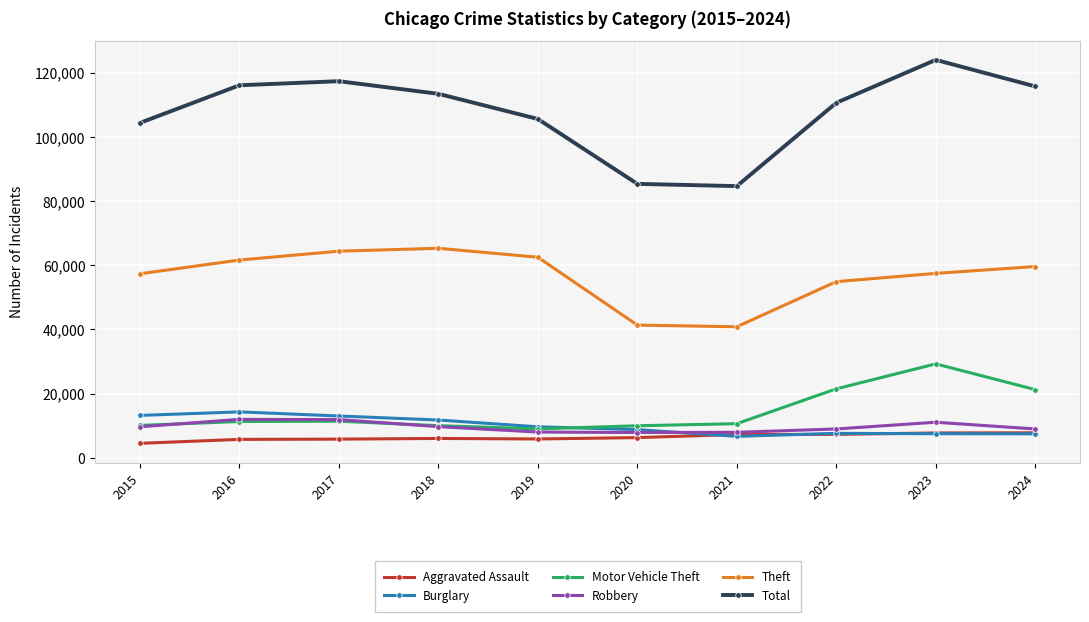

How many values in the Aggravated Assault series are below 6265?

5